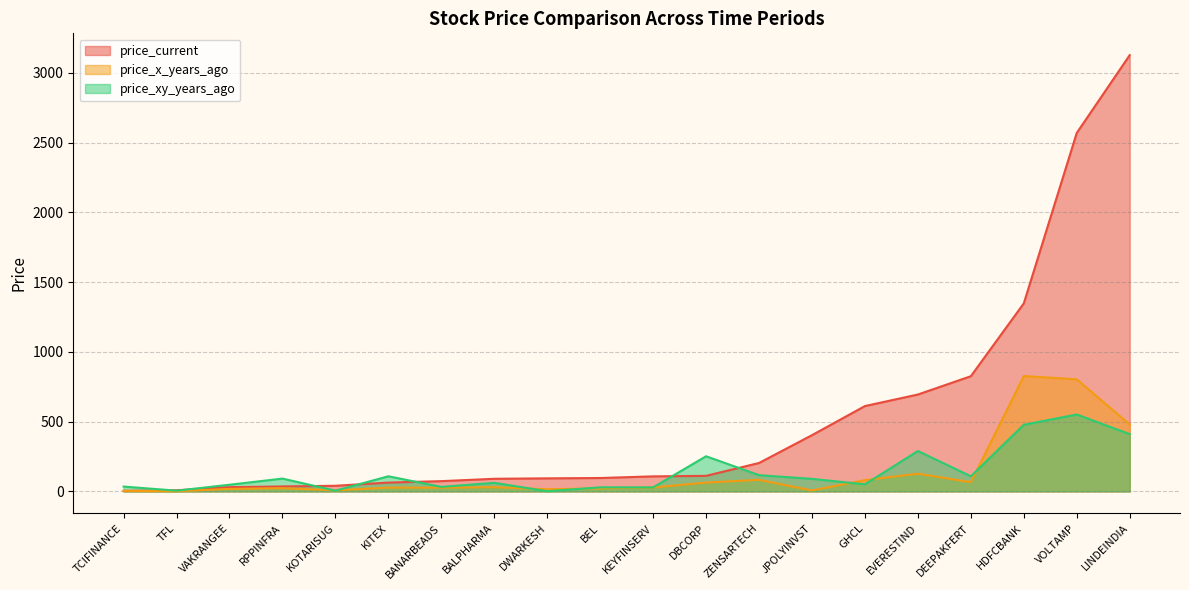

At which category is the sum across all series the highest?

LINDEINDIA